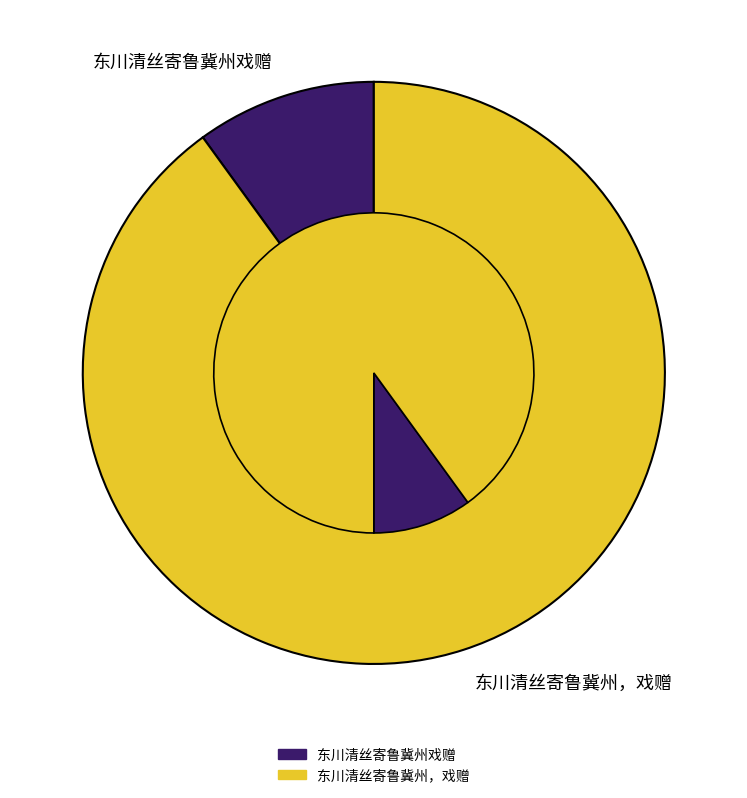

Which has a higher value, 东川清丝寄鲁冀州，戏赠 or 东川清丝寄鲁冀州戏赠?

东川清丝寄鲁冀州，戏赠